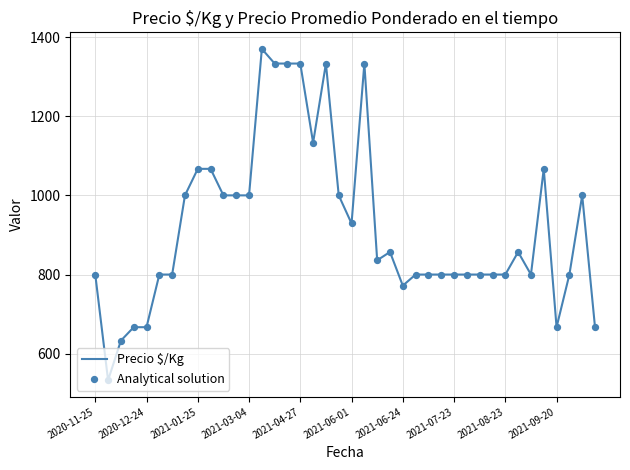

What is the difference between the maximum and minimum values?

837